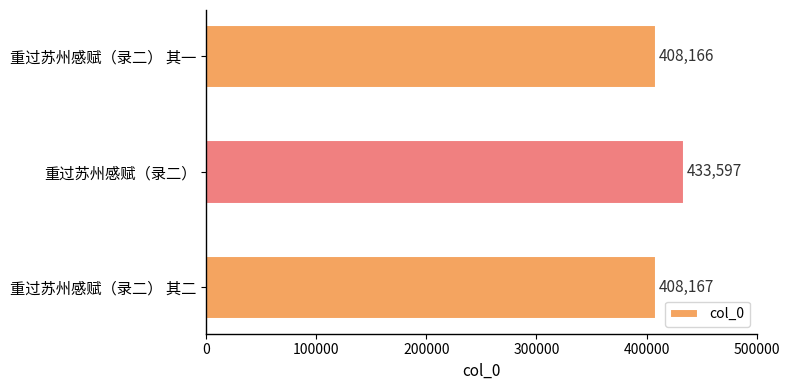

The value at 重过苏州感赋（录二） 其一 is 706863. True or false?

False